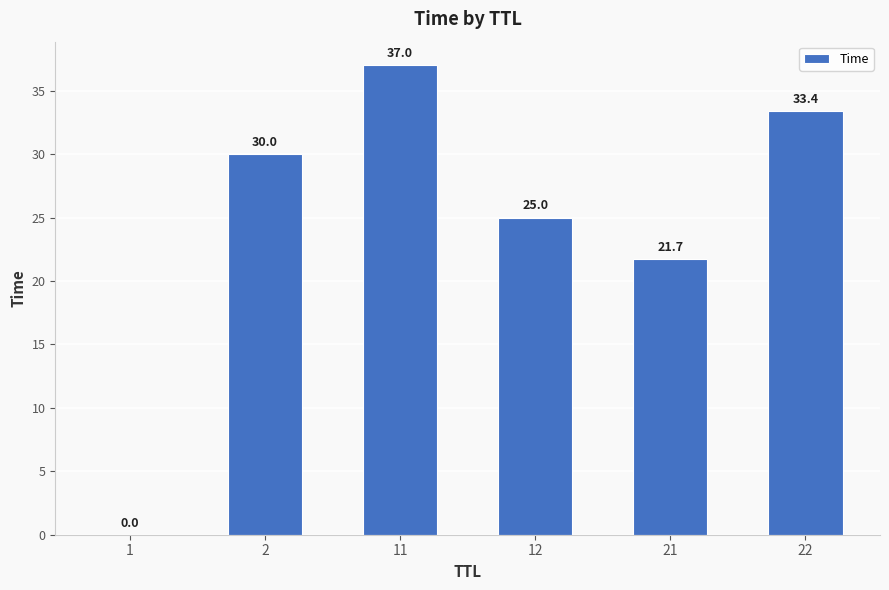

True or false: the data shows 33.4 at 22.

True